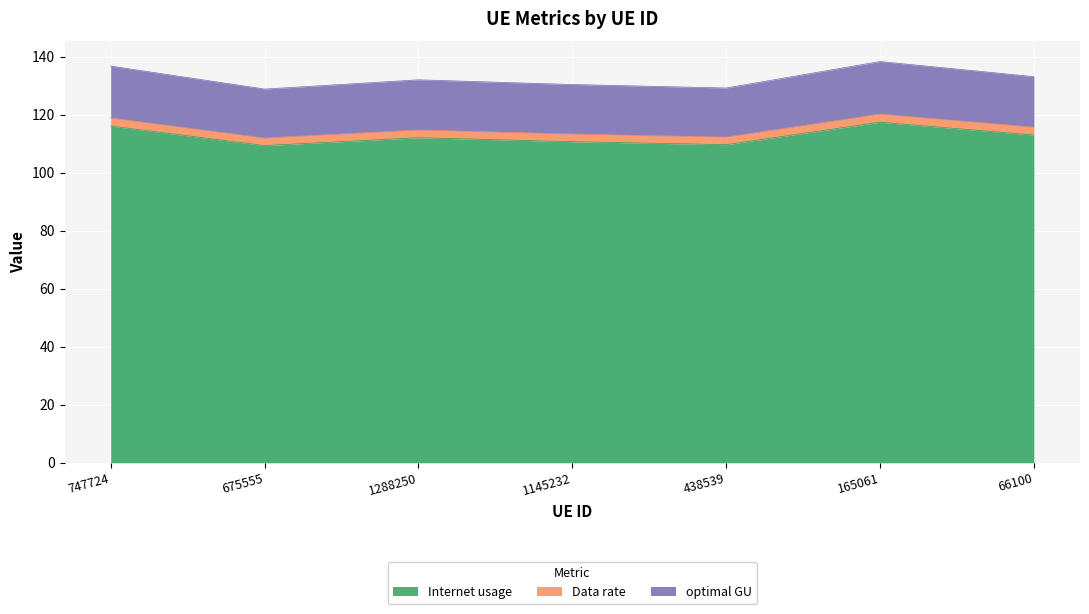

What is the difference between the Internet usage values at 675555 and 66100?

3.6